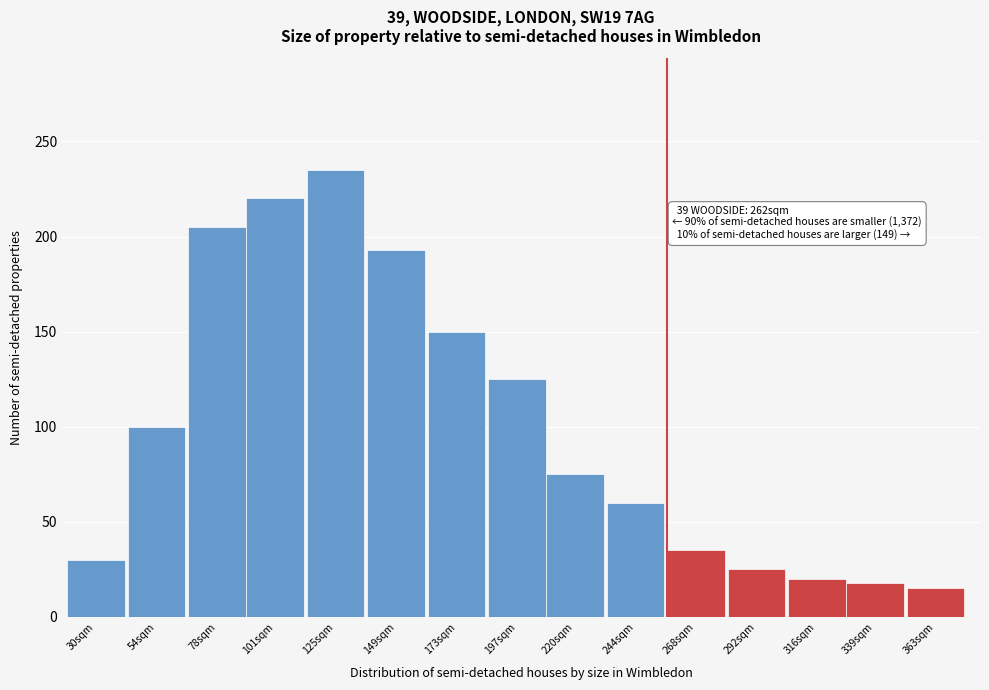

Reading right to left, extract all data points from this chart.

15	18	20	25	35	60	75	125	150	193	235	220	205	100	30